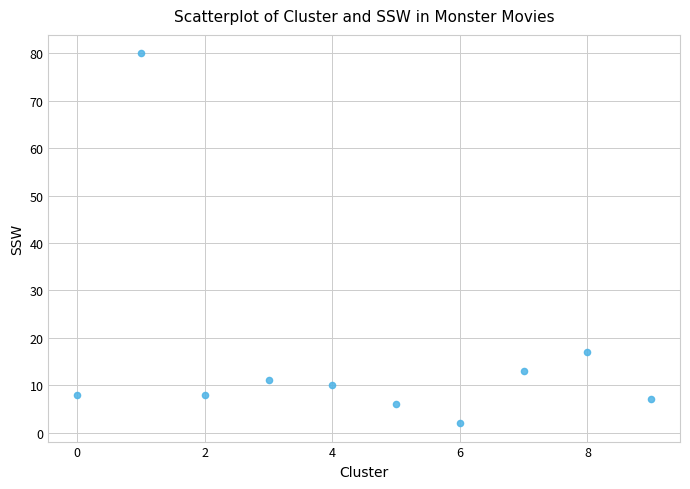

What Y value in the scatter plot is closest to 40?

17.0